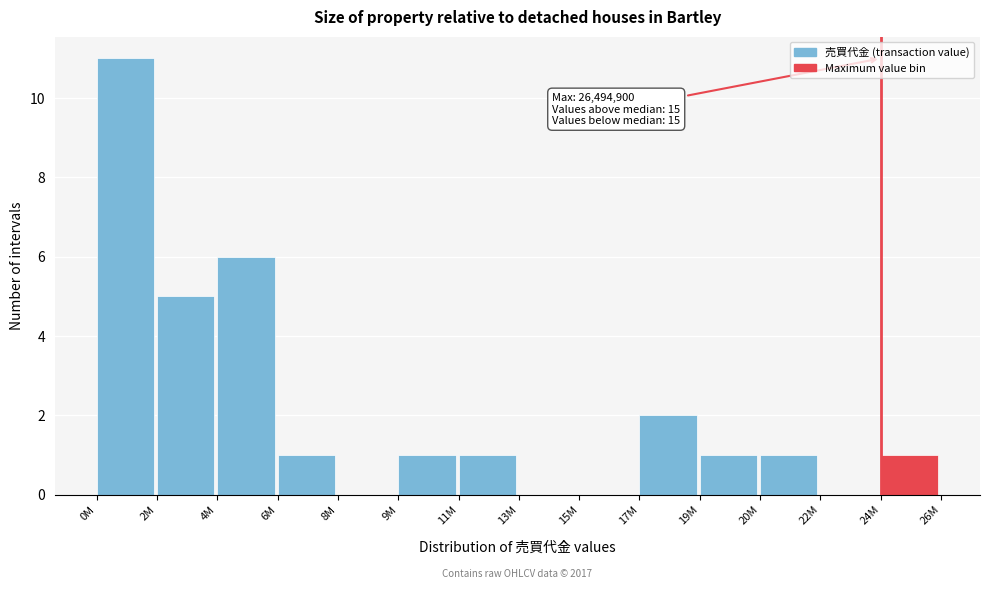

Reading right to left, transcribe all the data shown in this chart.

24M=1	22M=0	20M=1	19M=1	17M=2	15M=0	13M=0	11M=1	9M=1	8M=0	6M=1	4M=6	2M=5	0M=11